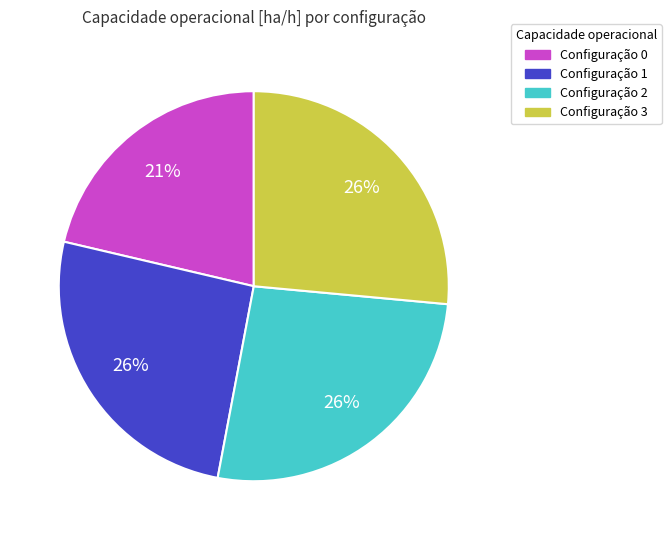

To the nearest percent, what is the difference between the largest and smallest slice percentages?

5%